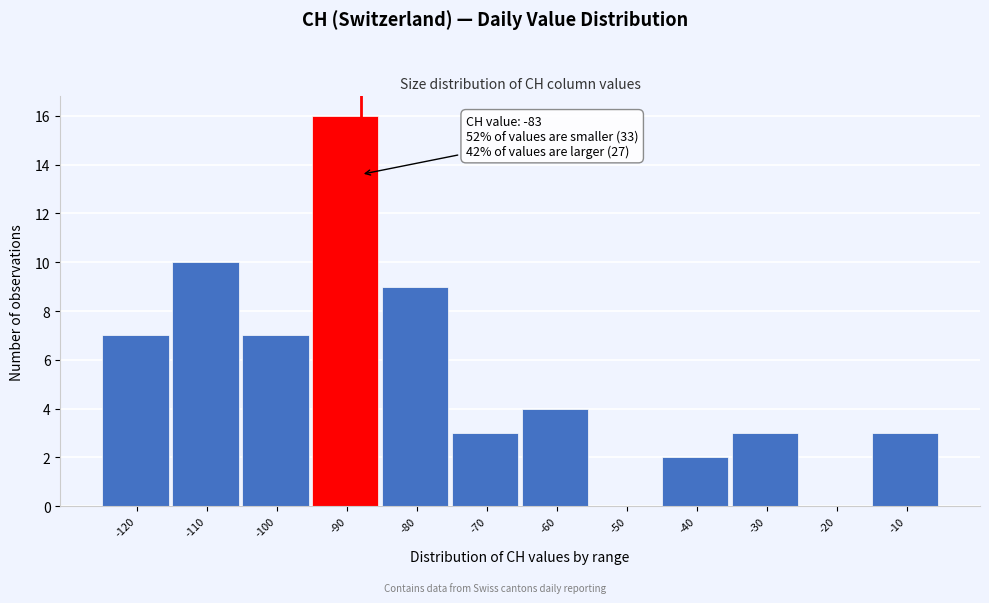

Reading left to right, list all the values displayed in this chart.

-120=7	-110=10	-100=7	-90=16	-80=9	-70=3	-60=4	-50=0	-40=2	-30=3	-20=0	-10=3